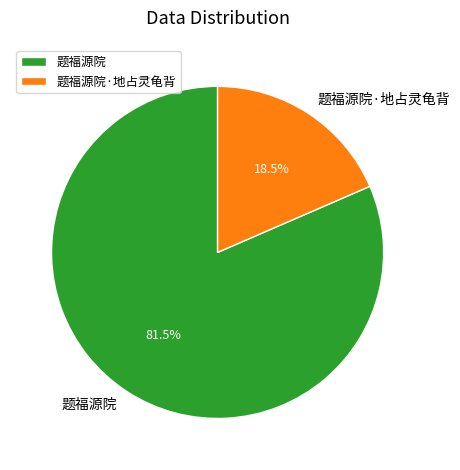

Rank the categories by value from highest to lowest.

题福源院, 题福源院·地占灵龟背